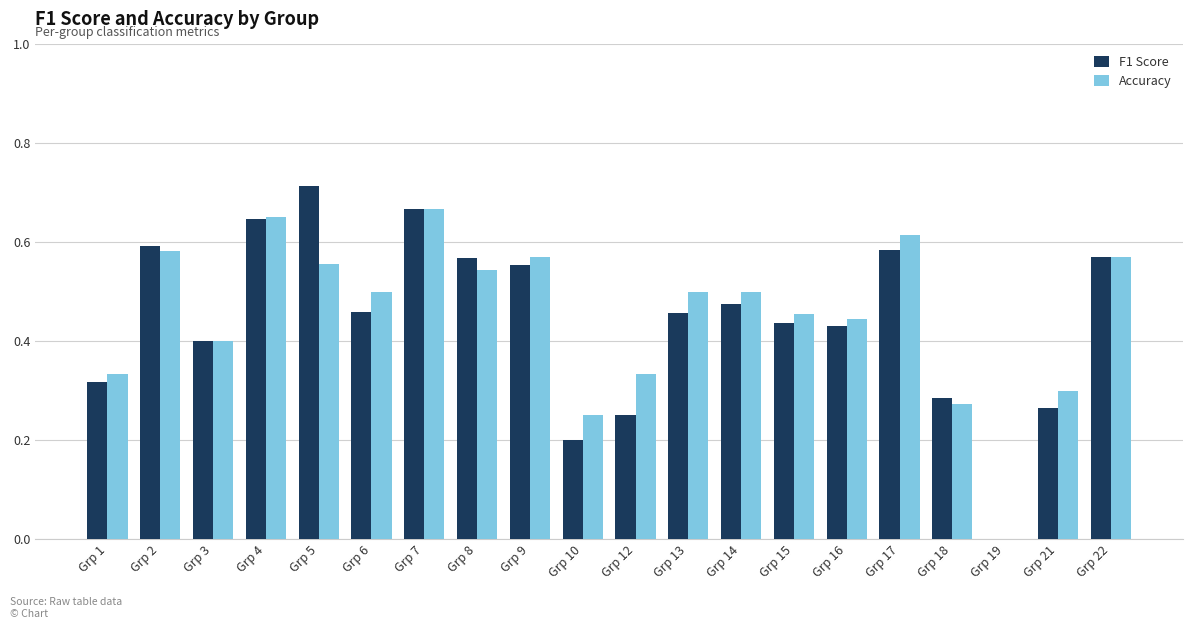

What are all the series names shown in the legend?

F1 Score, Accuracy